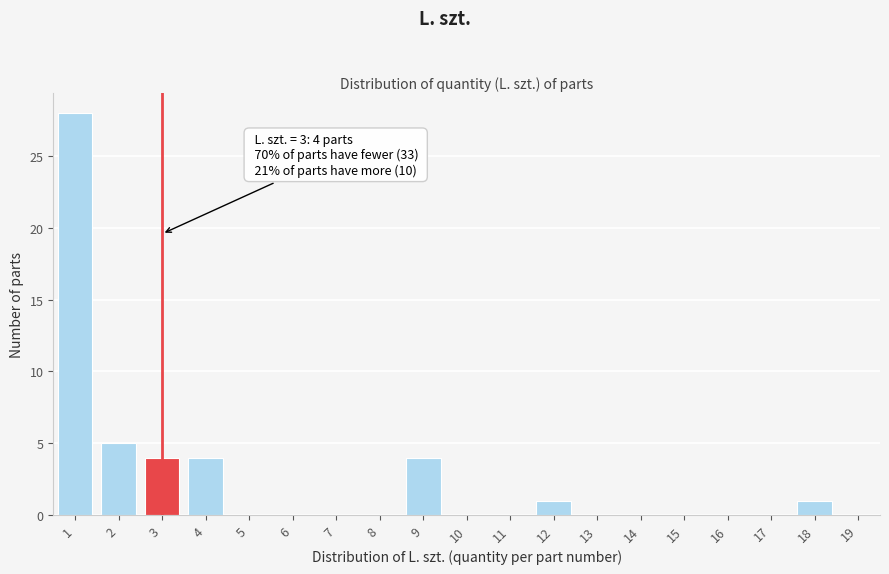

Over which range of the x-axis is the bar tallest?

0.5 to 1.5